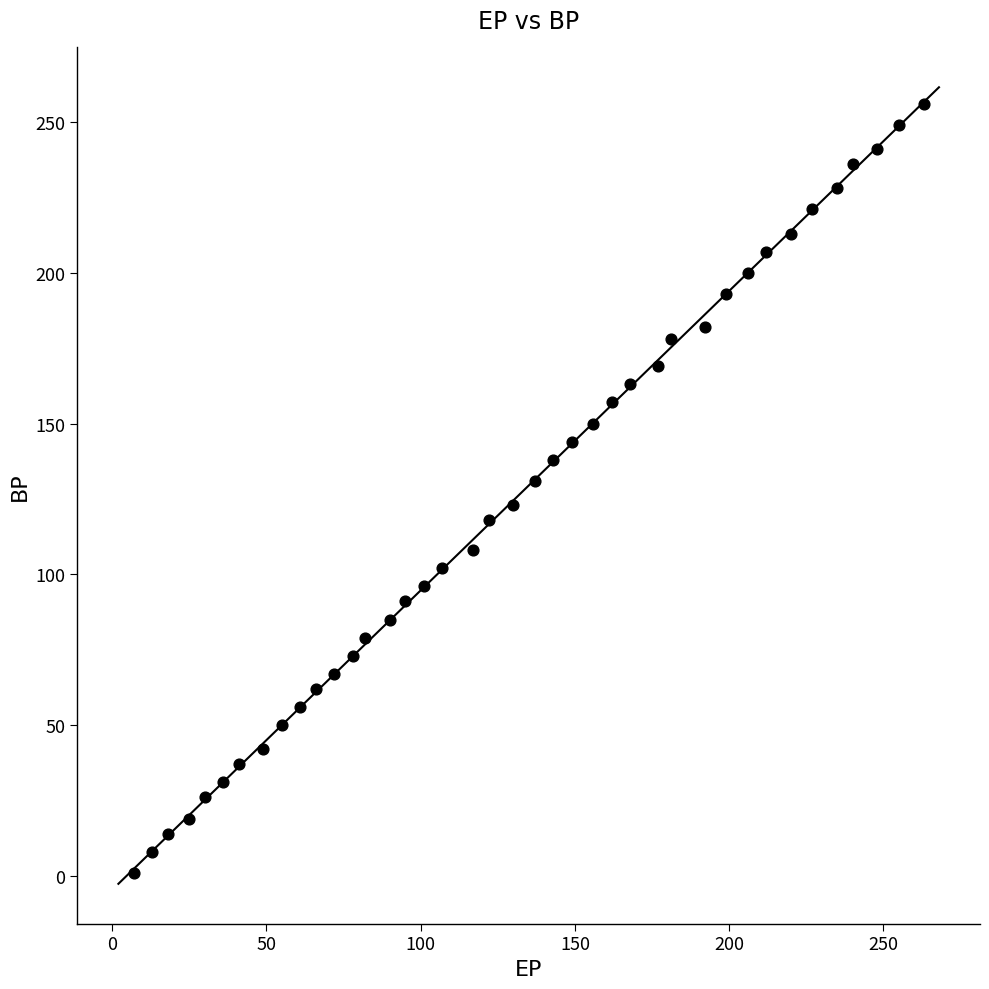

What is the range of X values (max minus min)?

256